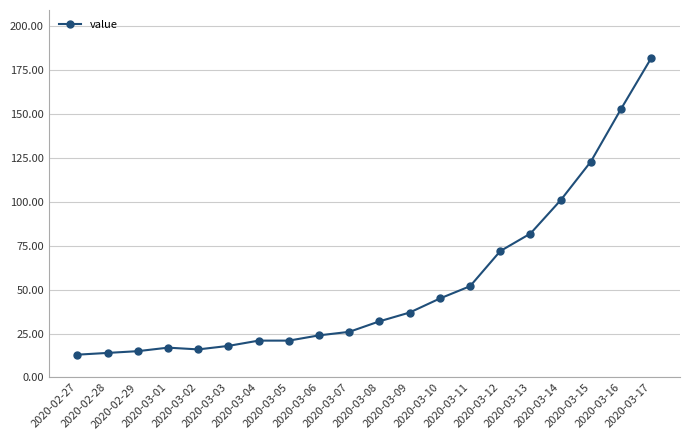

Does the chart display data point markers on the line(s)?

Yes